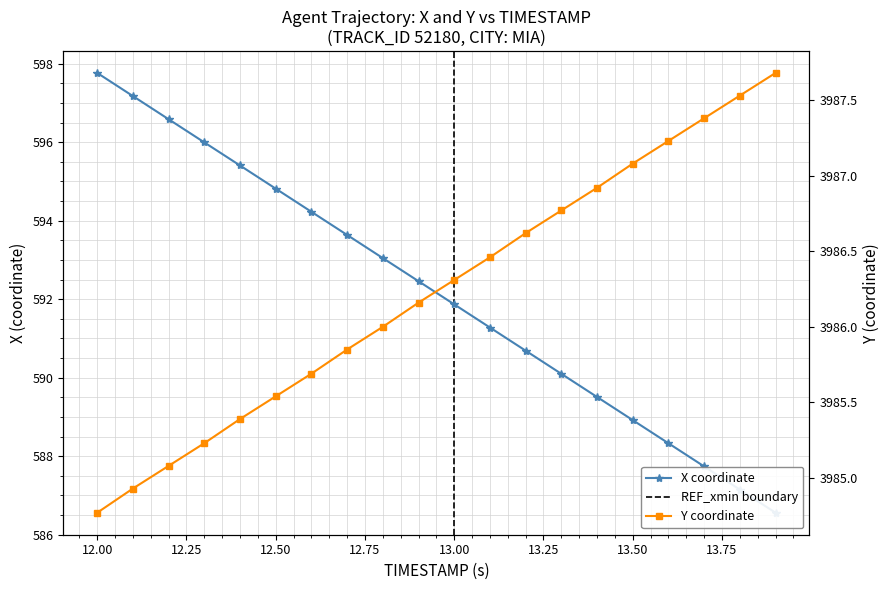

What is the lowest value of the Y series?

3984.8